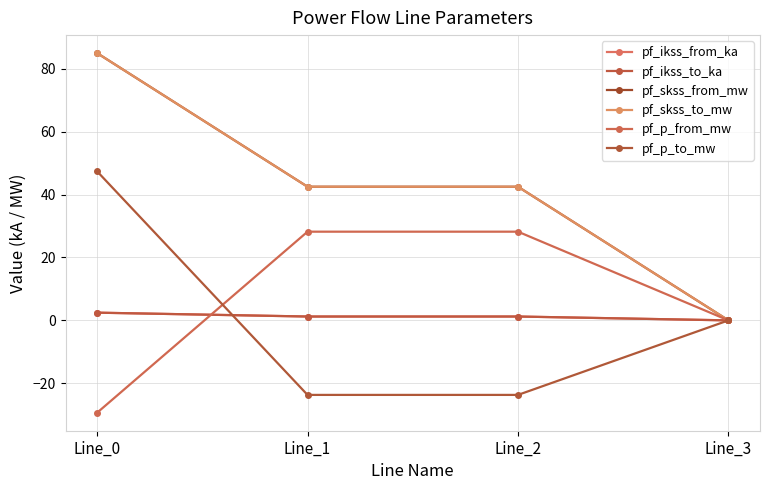

The pf_skss_from_mw series shows 20.8 at Line_2. True or false?

False